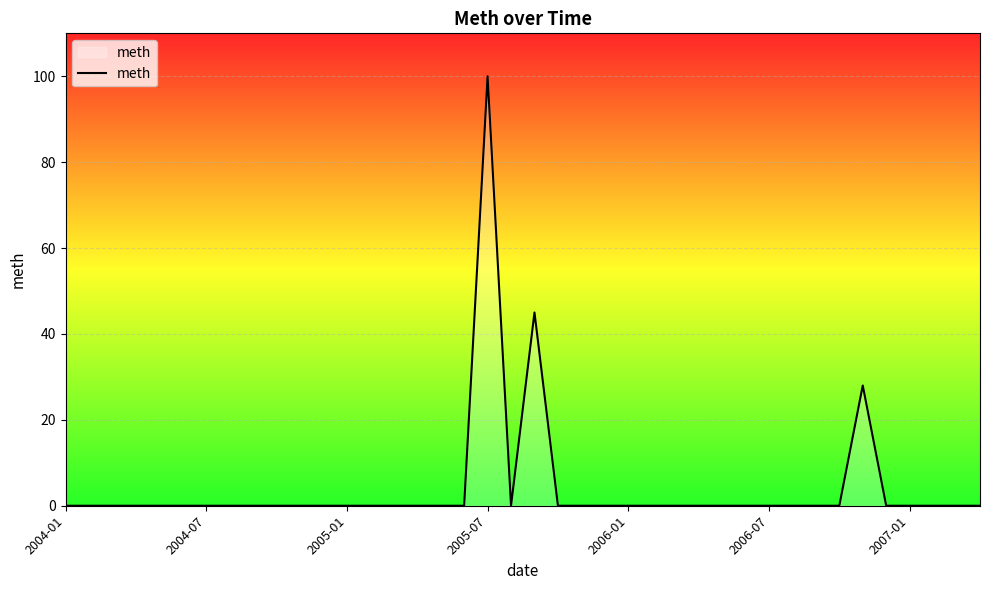

What is the greatest value displayed?

100